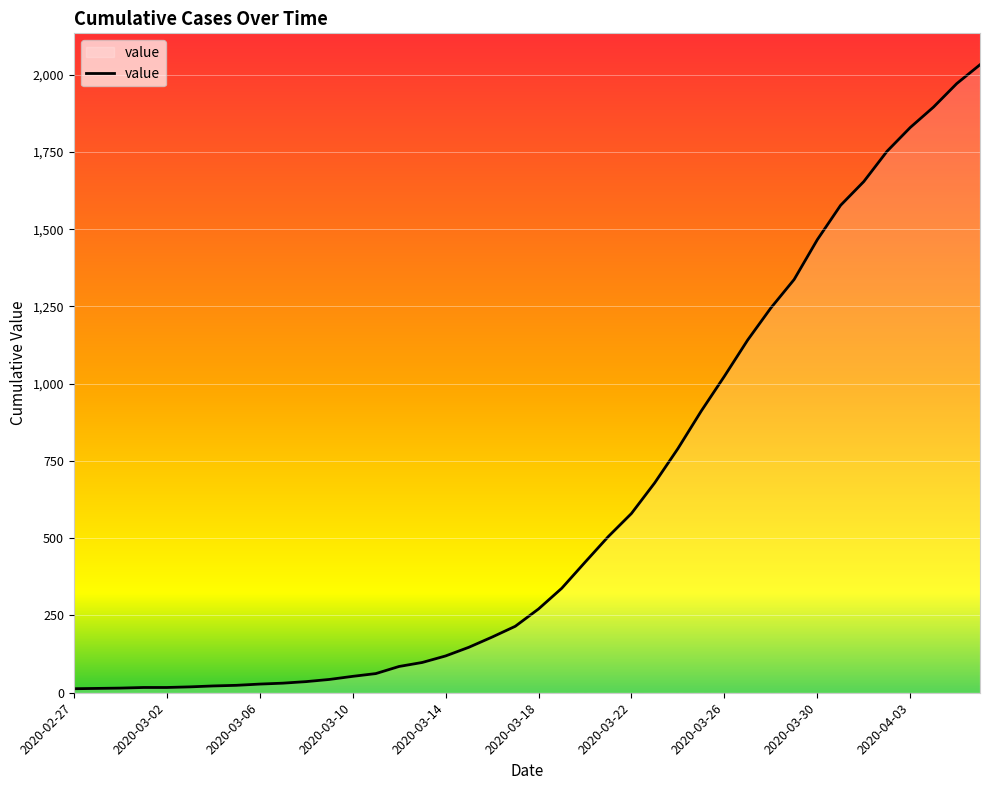

What is the average value?

616